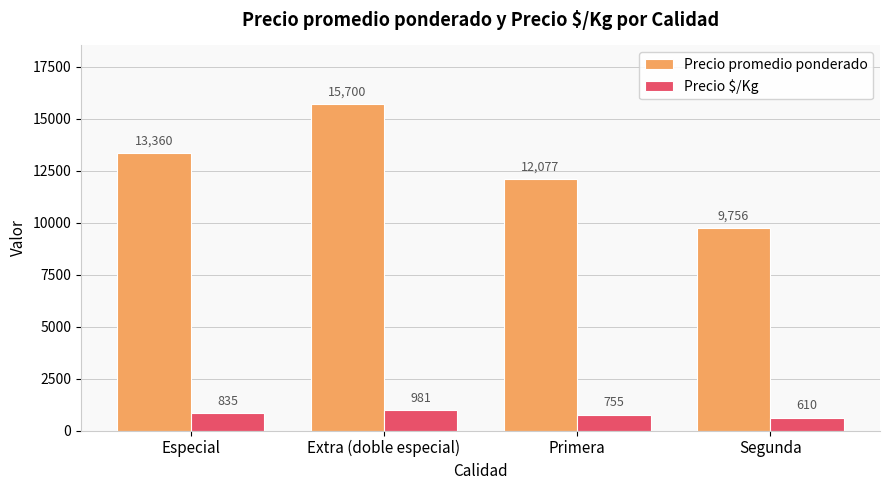

Reading left to right, transcribe all the data shown in this chart.

Precio promedio ponderado: Especial=13360	Extra (doble especial)=15700	Primera=12077	Segunda=9756
Precio $/Kg: Especial=835	Extra (doble especial)=981	Primera=755	Segunda=610